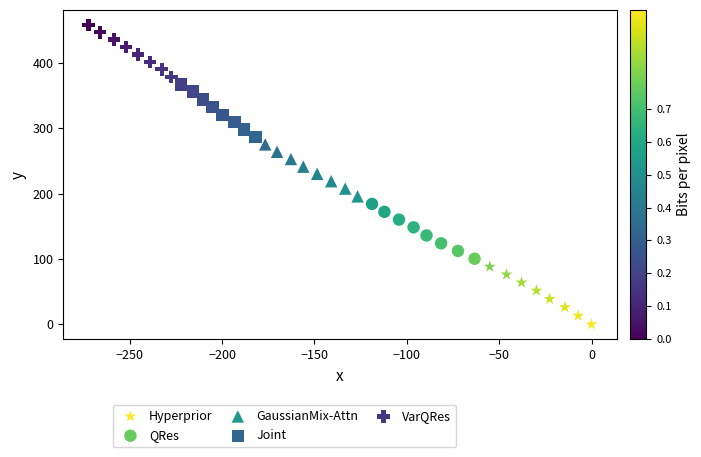

Which series contains the lowest Y value?

Hyperprior